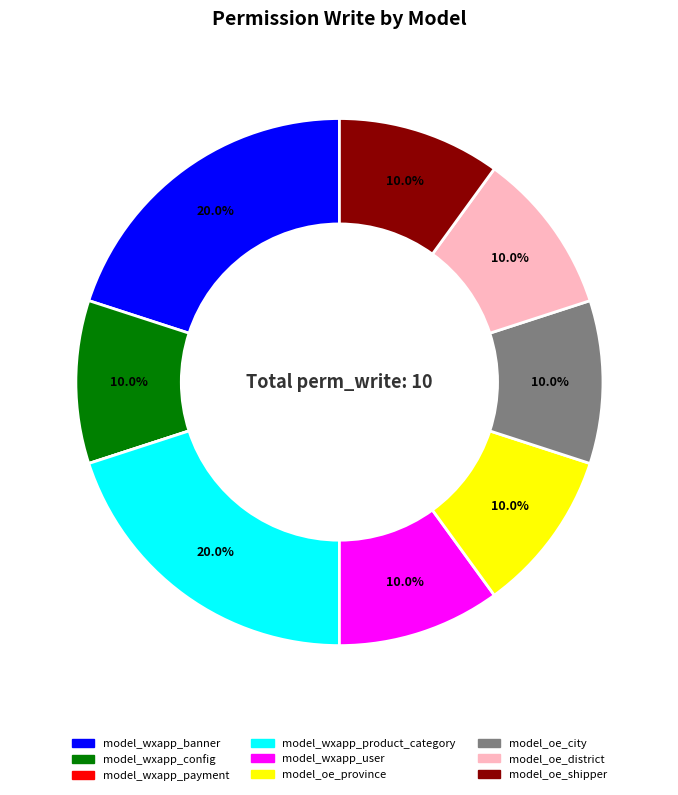

Approximately how many times larger is the value at model_oe_district compared to model_wxapp_product_category?

0.5